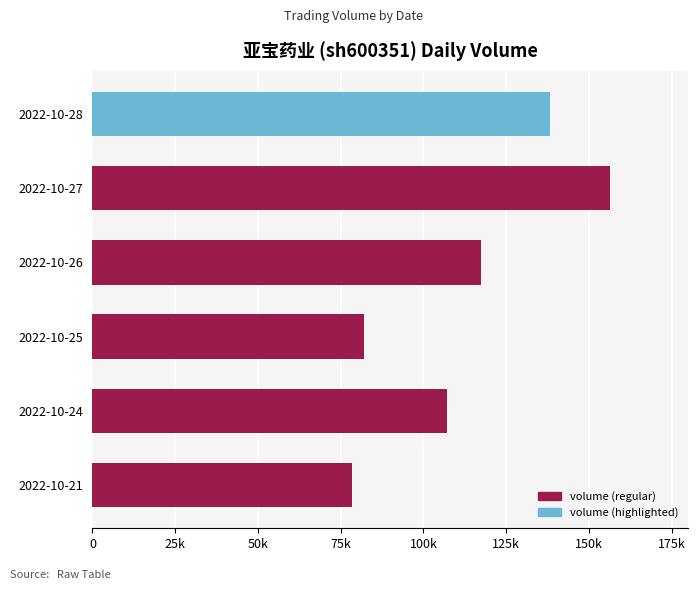

Are the bars horizontal?

Yes